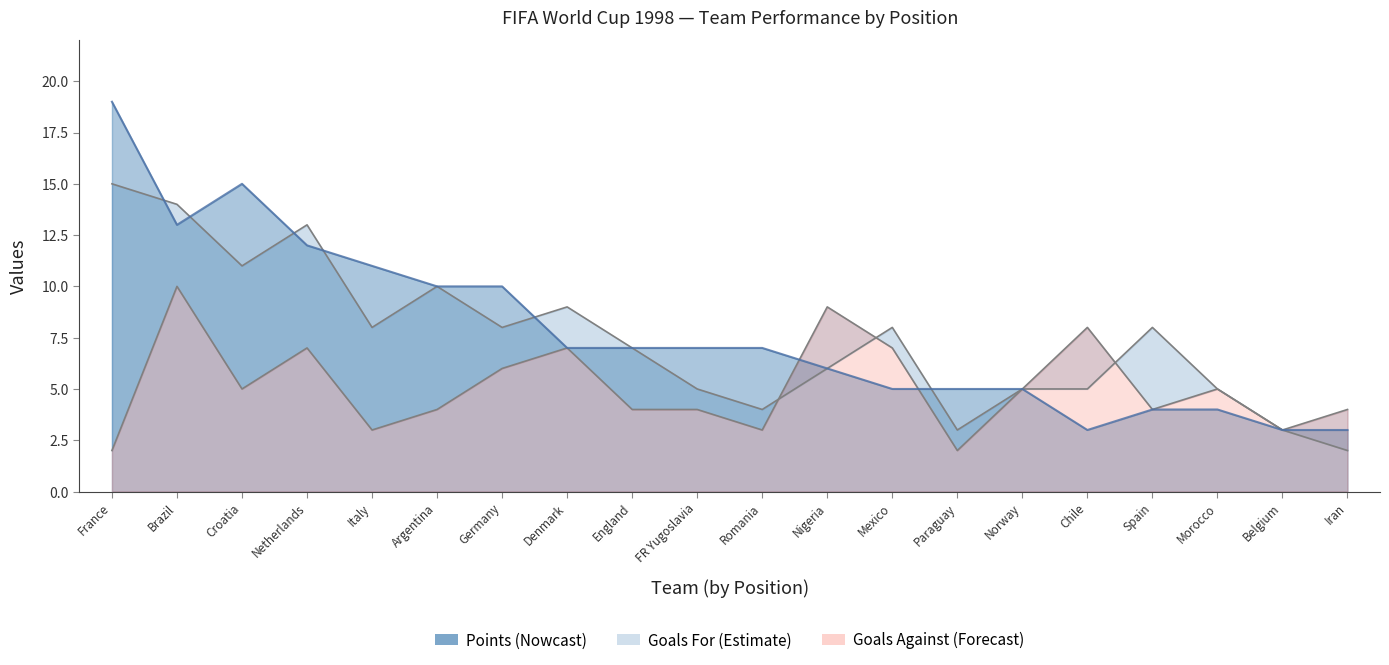

How many data points in Goals Against are above 5?

7